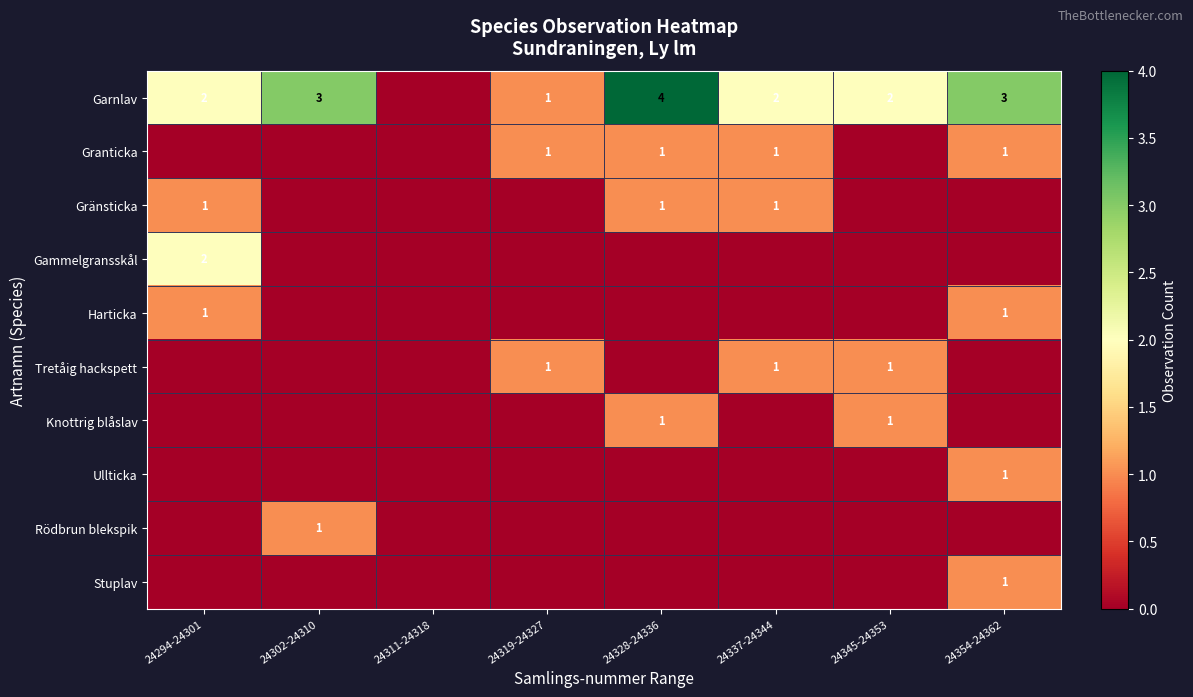

Is it true that Tretåig hackspett equals 1 at 24345-24353?

True